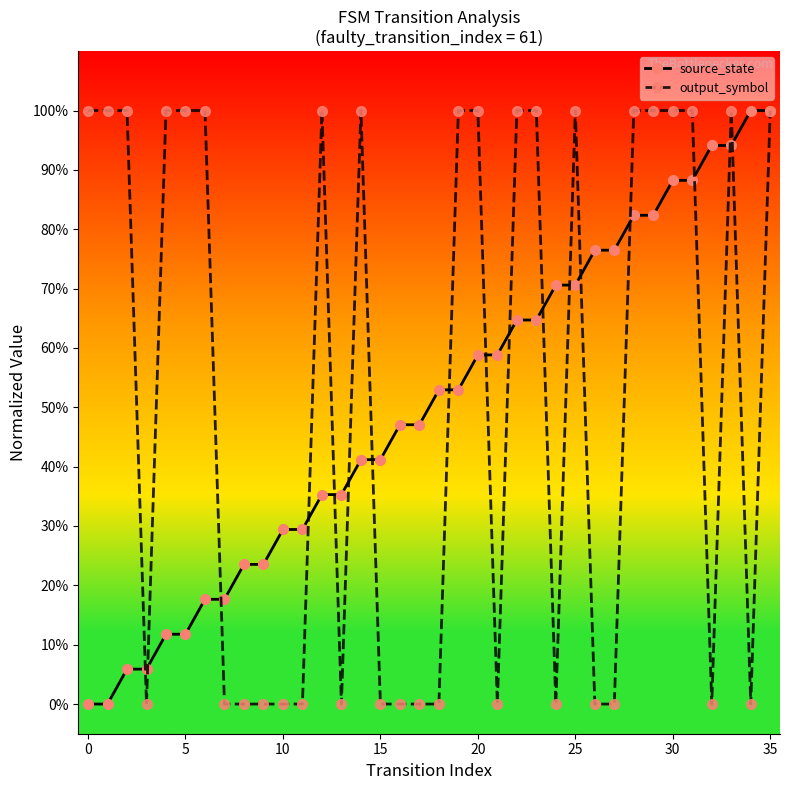

Does the chart have visible grid lines?

No